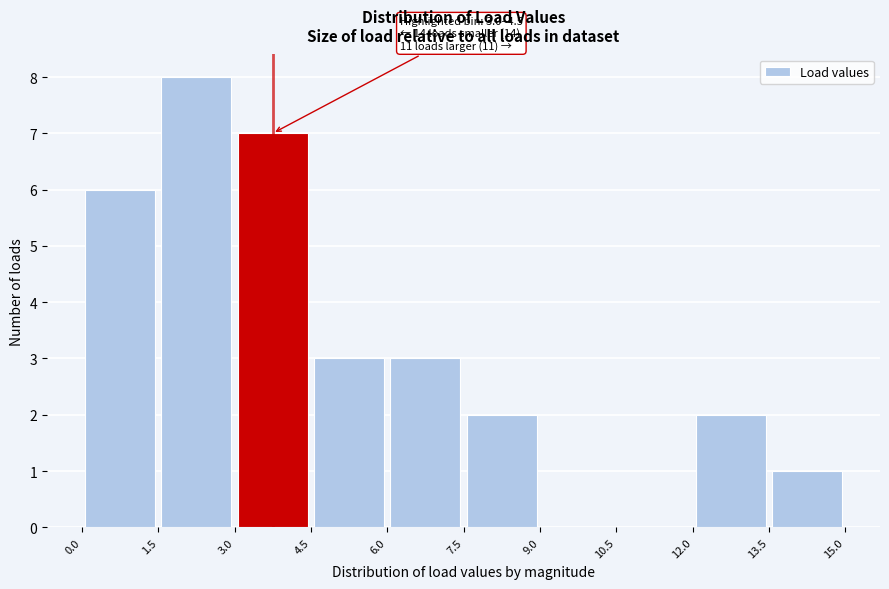

Over which range of the x-axis is the bar tallest?

1.5 to 3.0